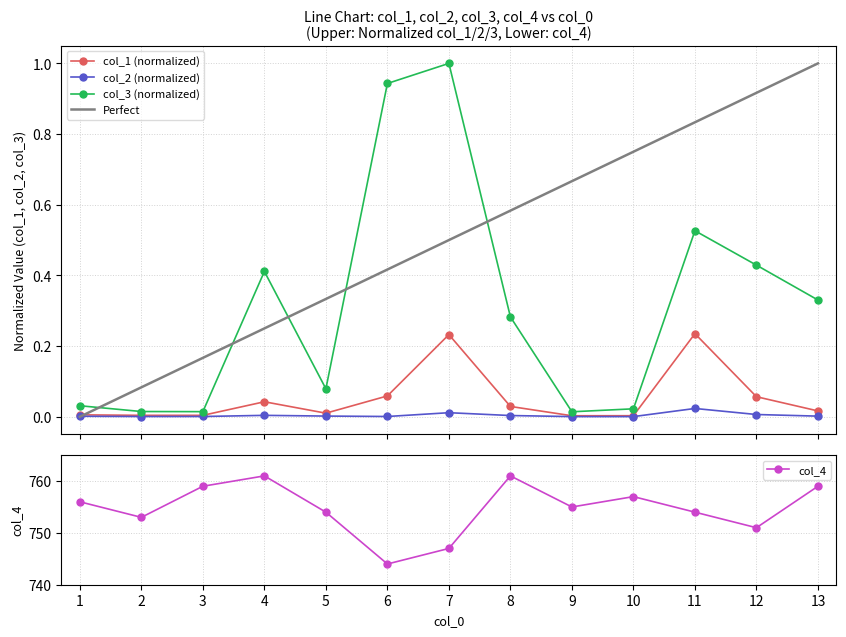

What is the greatest value displayed?

761.0